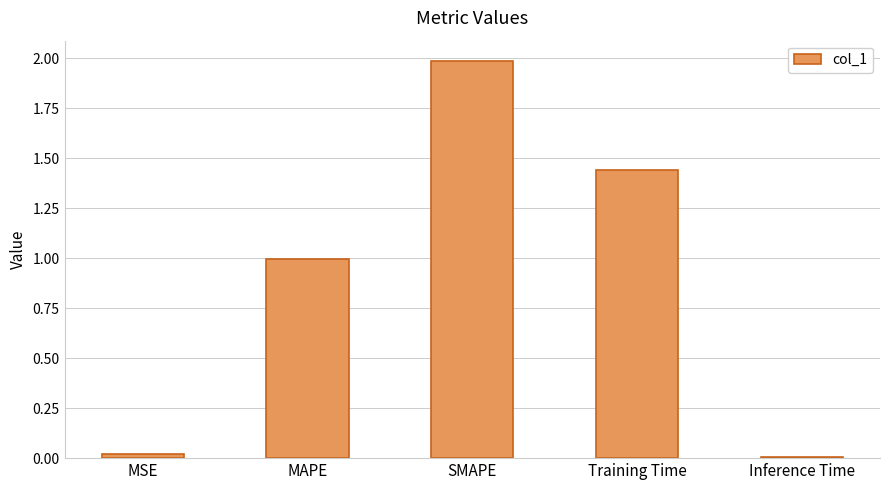

What is the label of the 2nd bar from the left?

MAPE